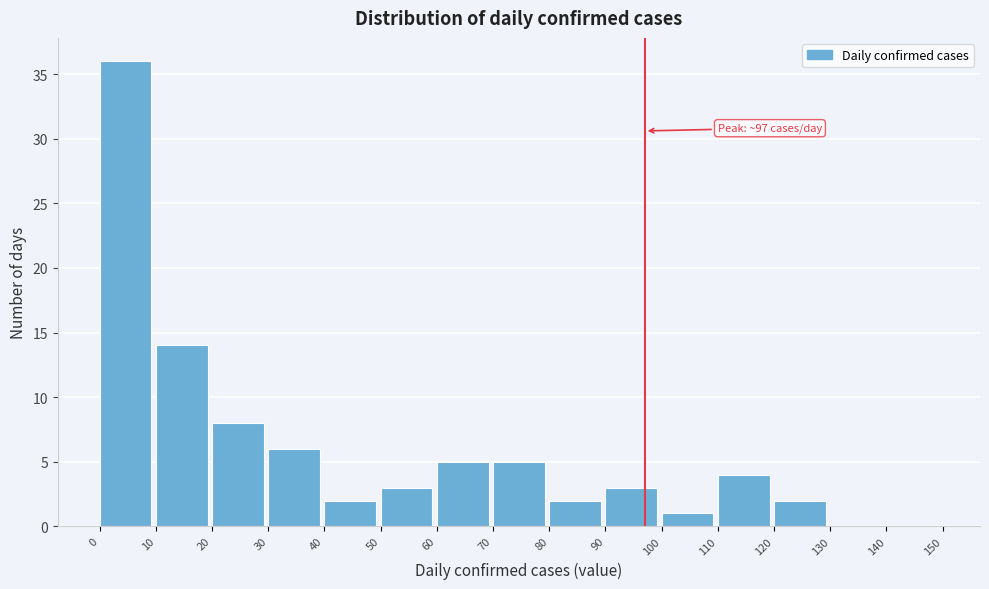

Which range on the x-axis has the tallest bar?

0 to 10